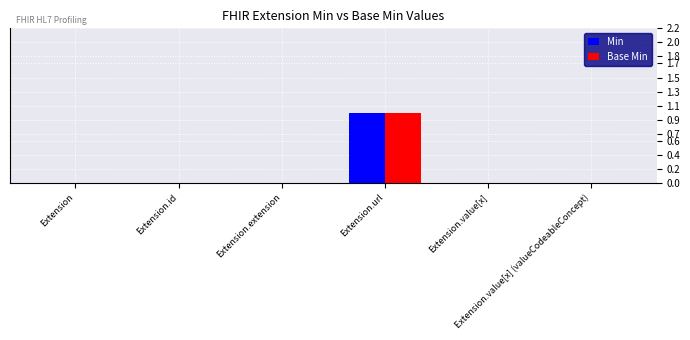

How many groups of bars are there?

6